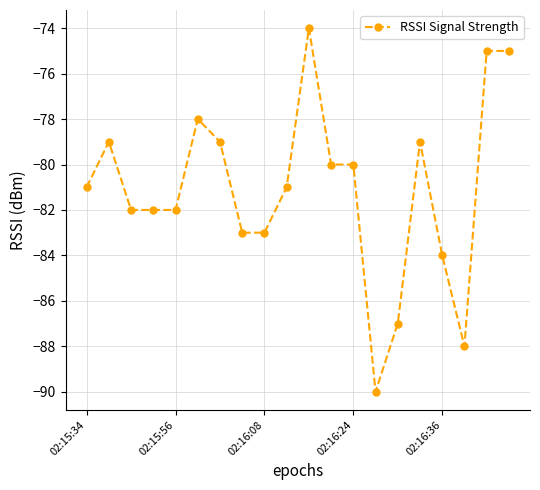

What is the value of the 1st point from the left?

-81